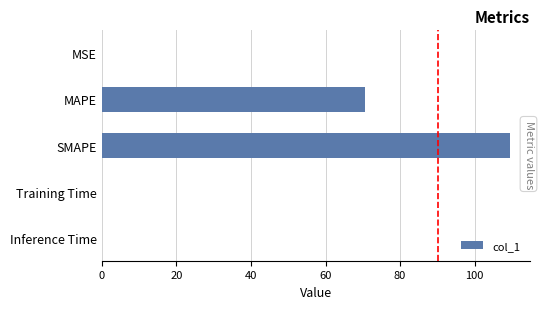

Is it true that the value at MAPE is 101.9?

False